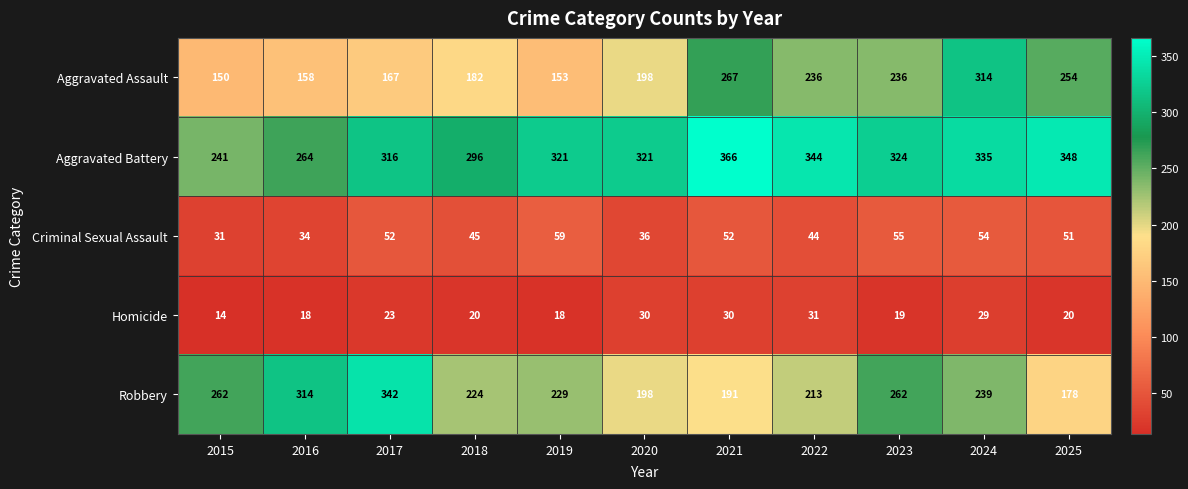

Which series changed the most between 2019 and 2023?

Aggravated Assault